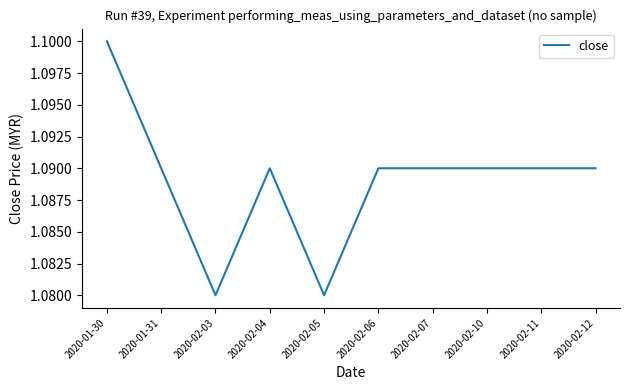

What position from the left is 2020-02-12?

10